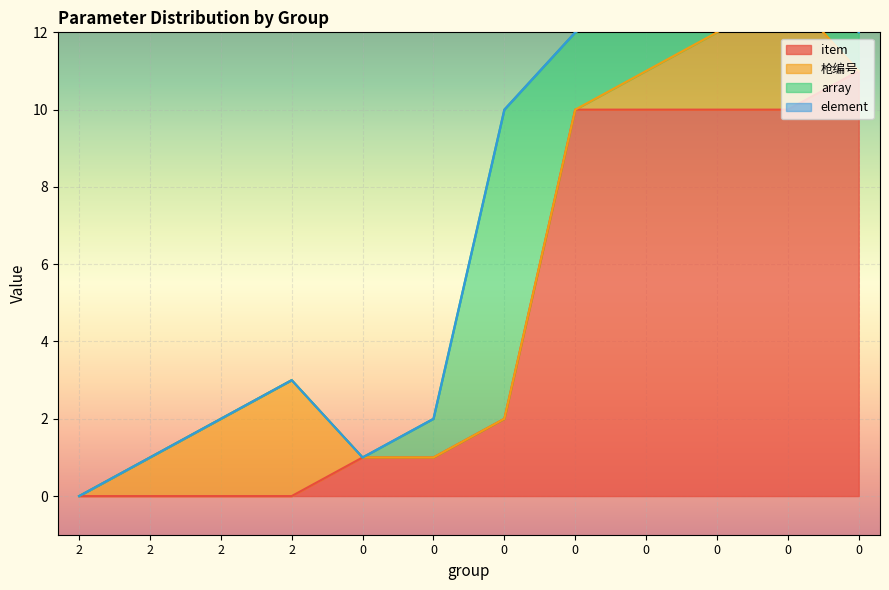

How many intersections are there between item and 枪编号?

1